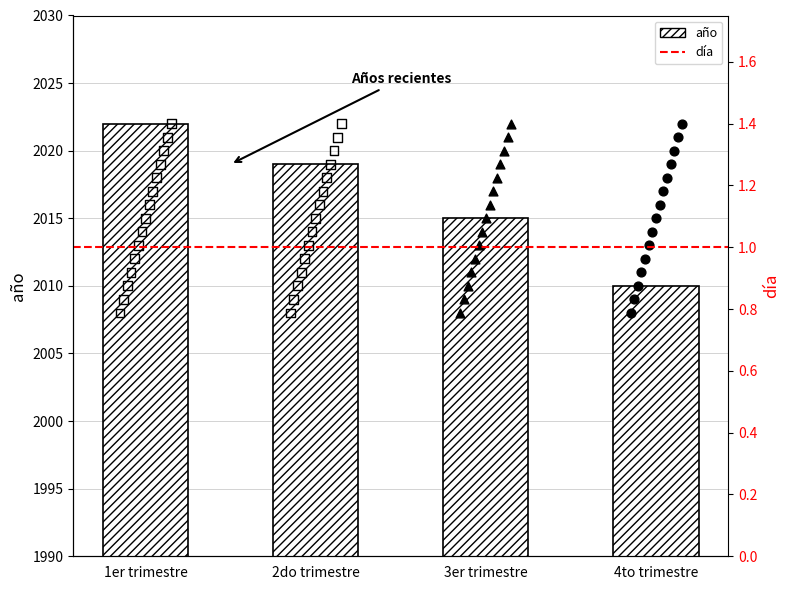

What is the ratio of the value at 1er trimestre 2009 to the value at 1er trimestre 2013?

1.0